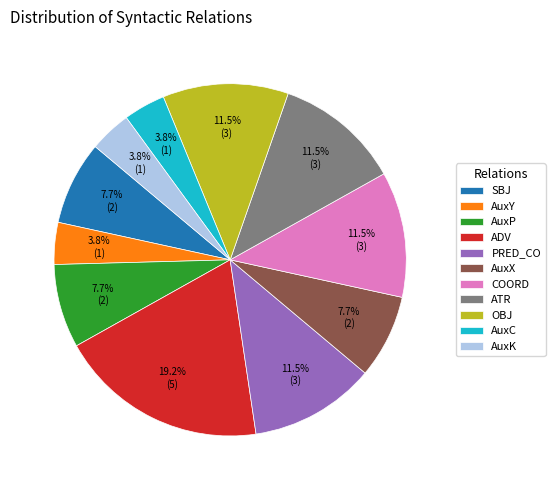

To the nearest percent, what is the combined percentage of AuxX and SBJ?

15%